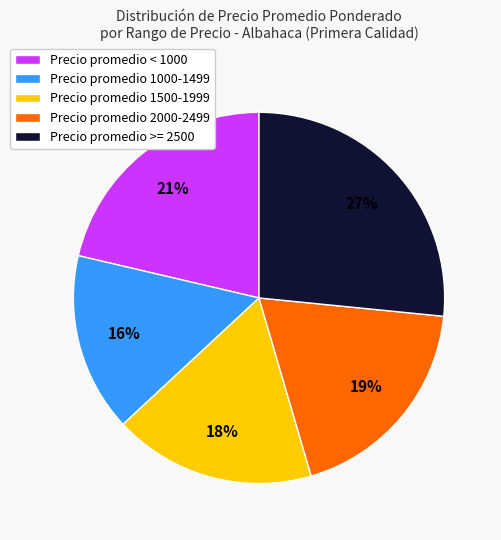

What is the largest slice in the pie chart?

Precio promedio >= 2500